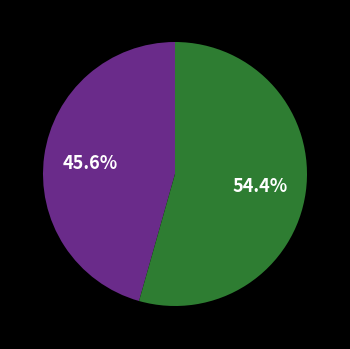

Does any single category account for the majority?

Yes